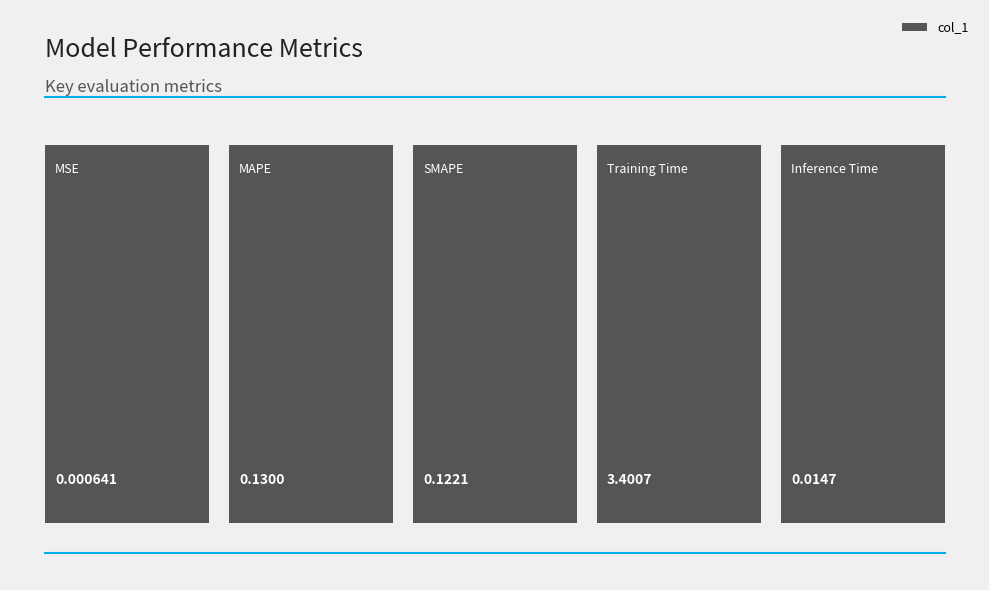

List the labels in order of value, largest first.

Training Time, MAPE, SMAPE, Inference Time, MSE